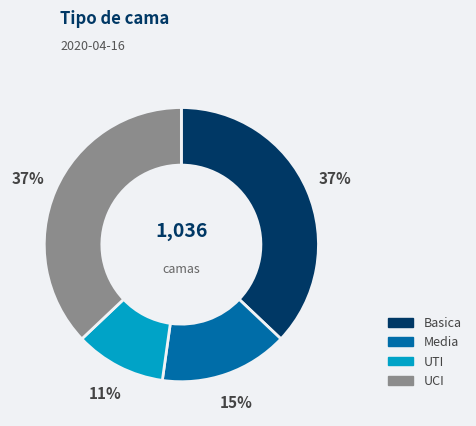

The UCI slice represents 47% of the pie. True or false?

False